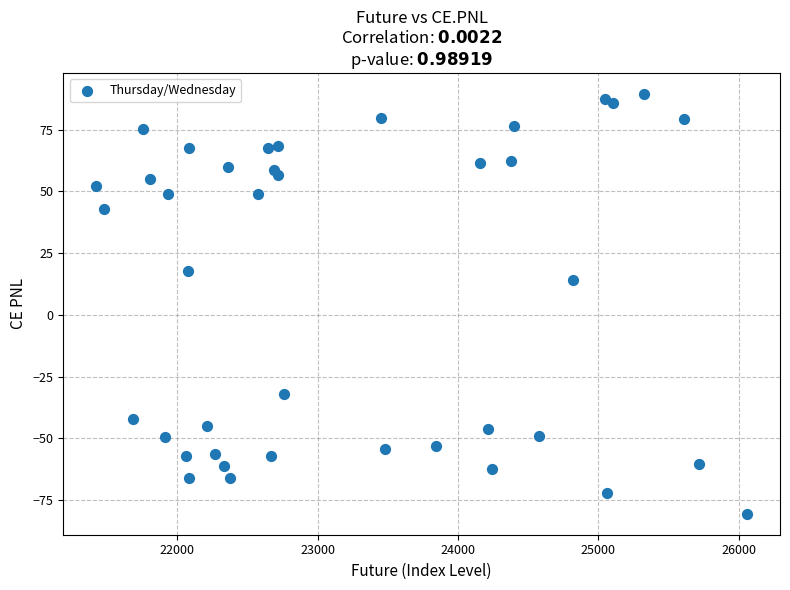

What is the range of Y values (max minus min)?

170.1